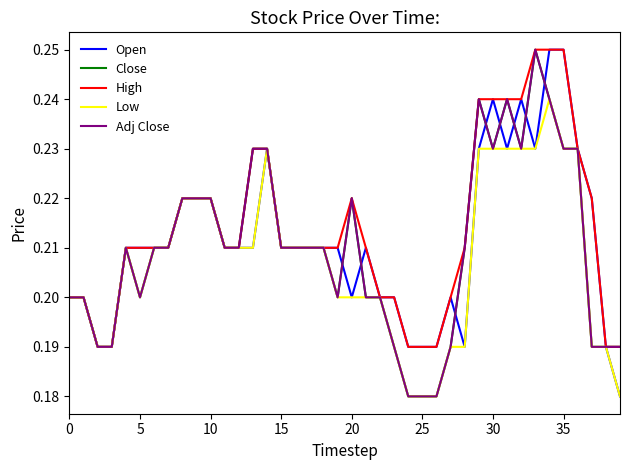

Does the chart display data point markers on the line(s)?

No